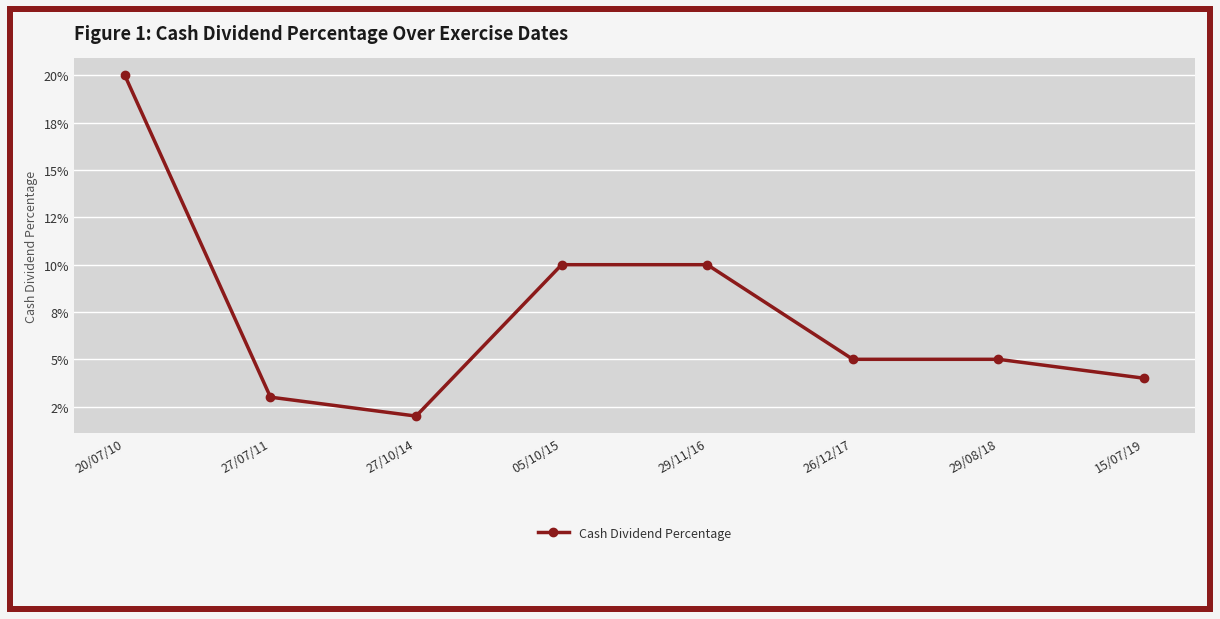

Which has a higher value, 20/07/10 or 05/10/15?

20/07/10